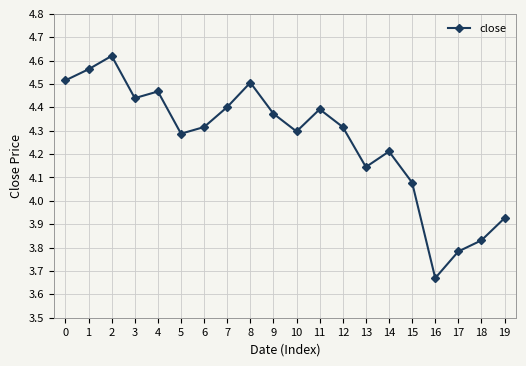

At which category does the chart reach its minimum across all series?

16